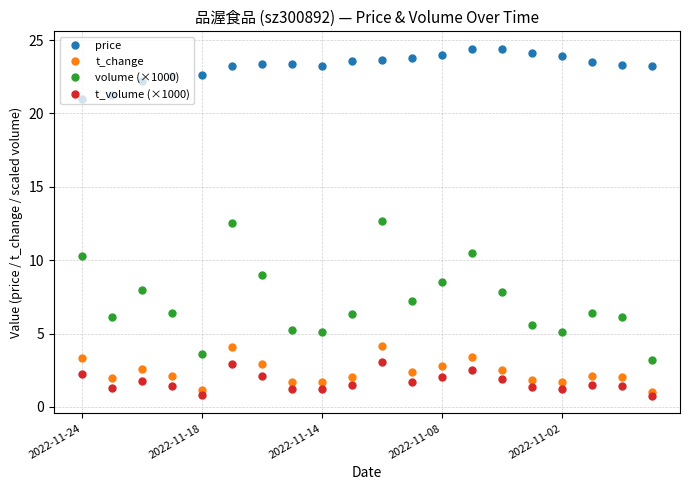

How many categories are shown in the chart?

20